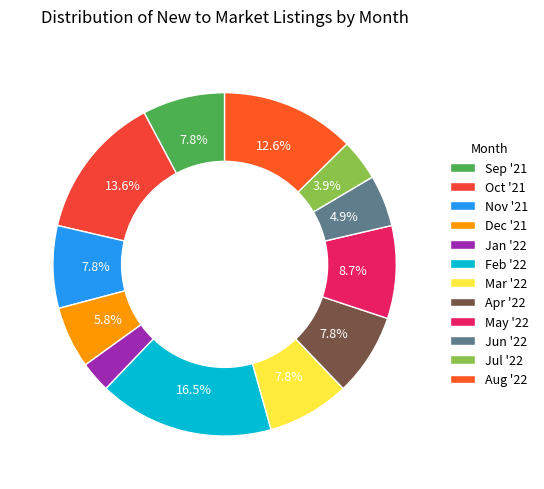

Which category has the biggest portion of the pie?

Feb '22